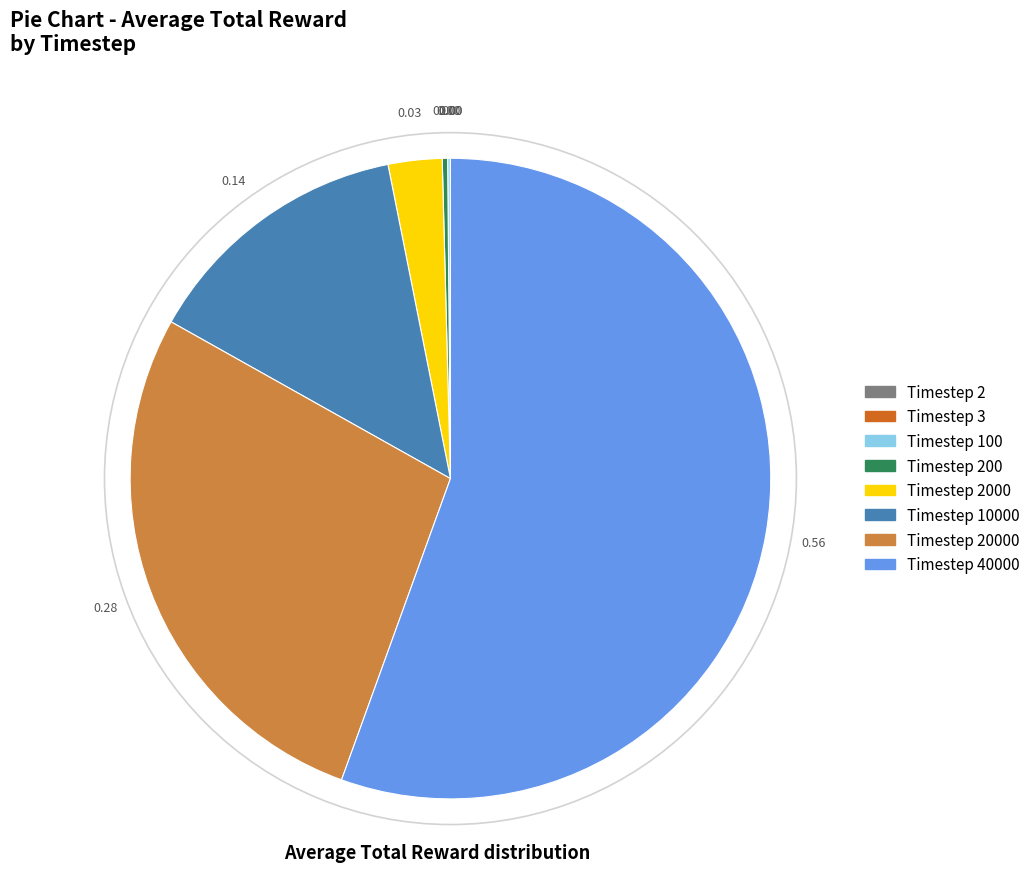

Does any single category account for the majority?

Yes